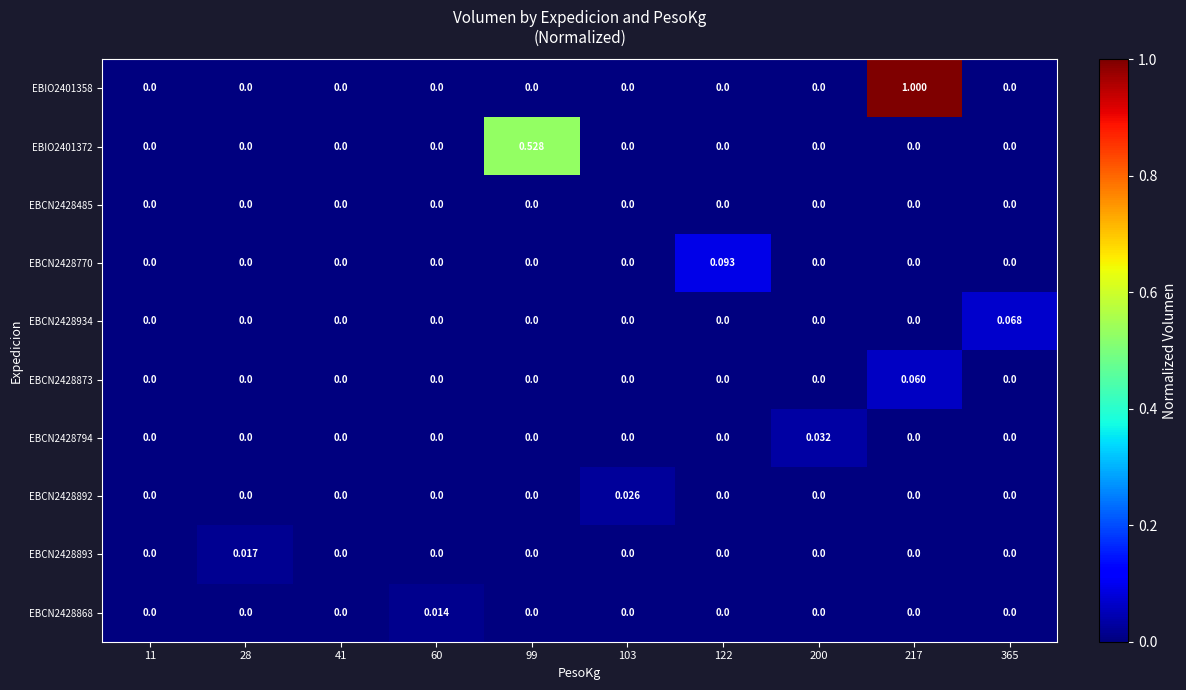

Is the value of EBCN2428873 at 217 greater than the value of EBCN2428892 at 122?

Yes